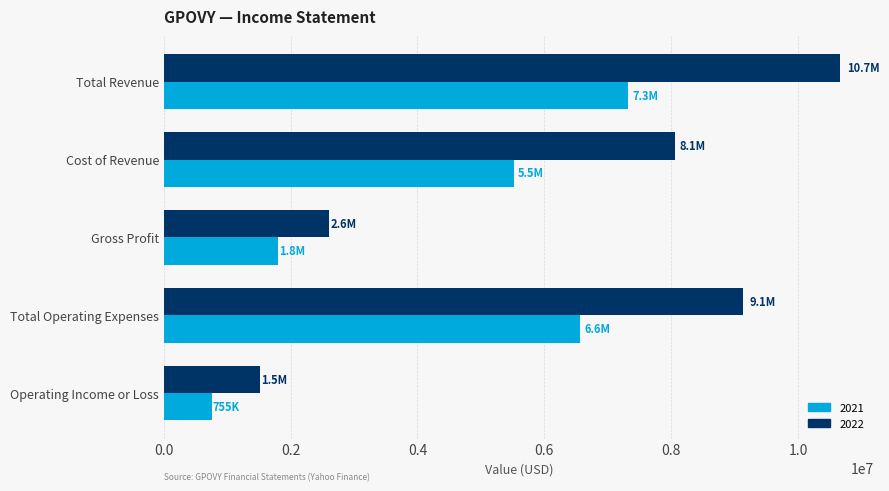

Which series has the widest spread of values?

2022